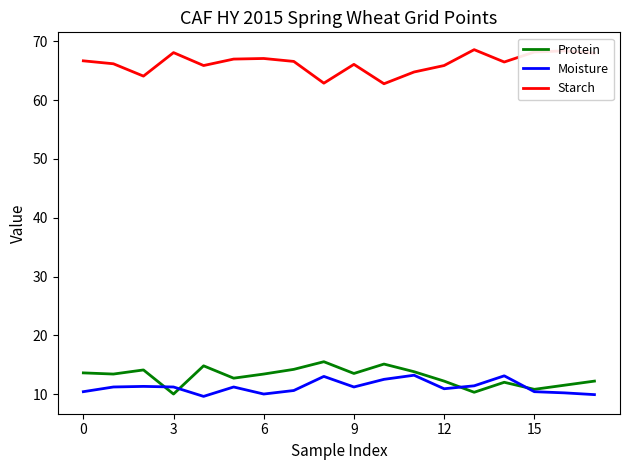

Is this an area chart (filled region under the line)?

No